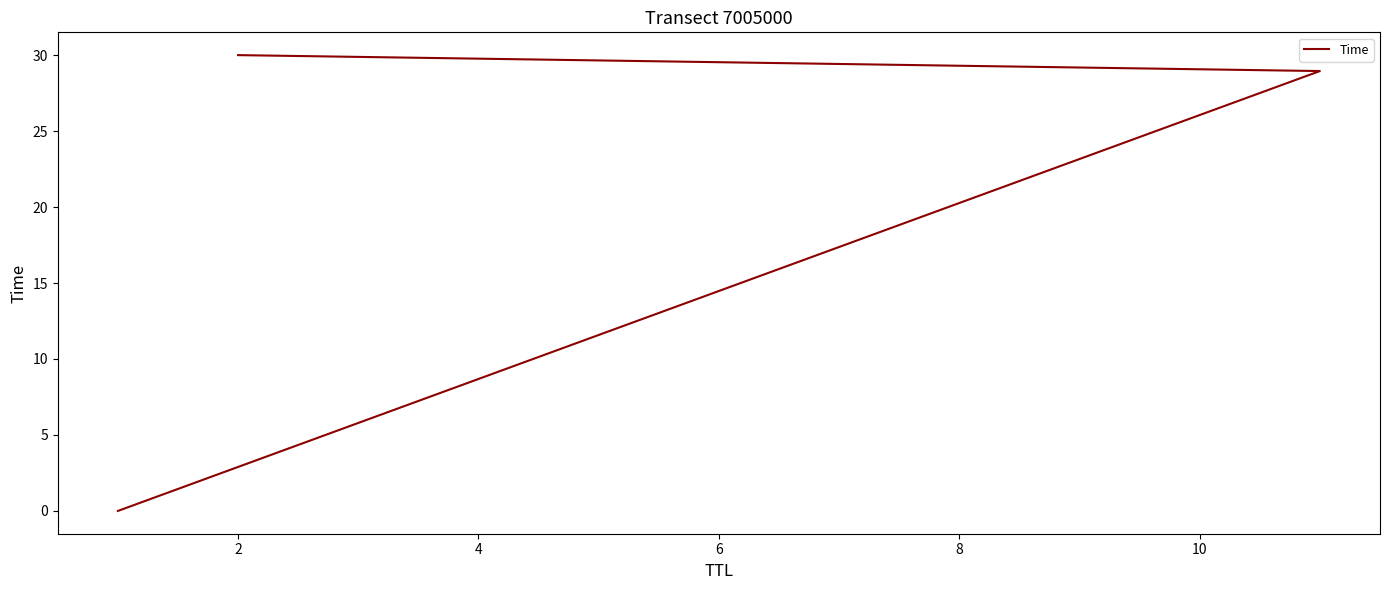

What is the average value?

19.7